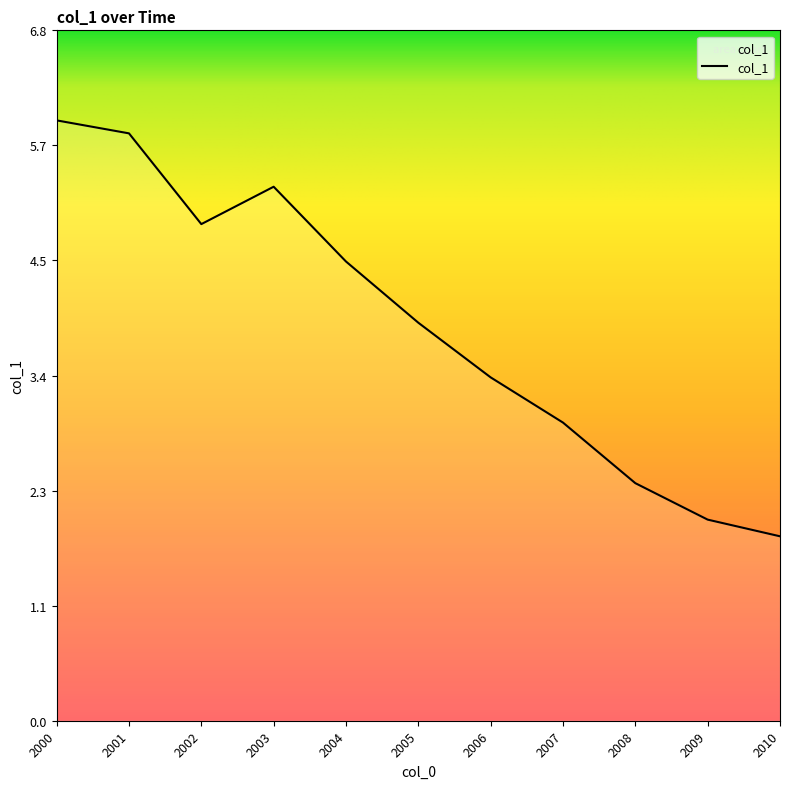

What is the difference between the maximum and minimum values?

4.1